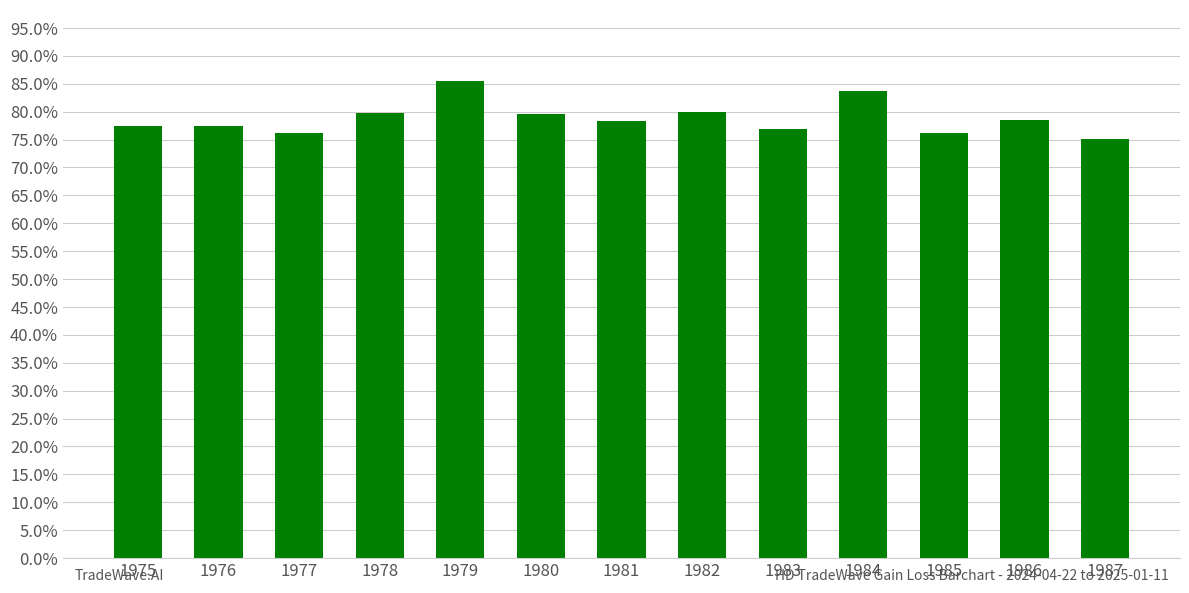

Which label corresponds to the largest value in the chart?

1979